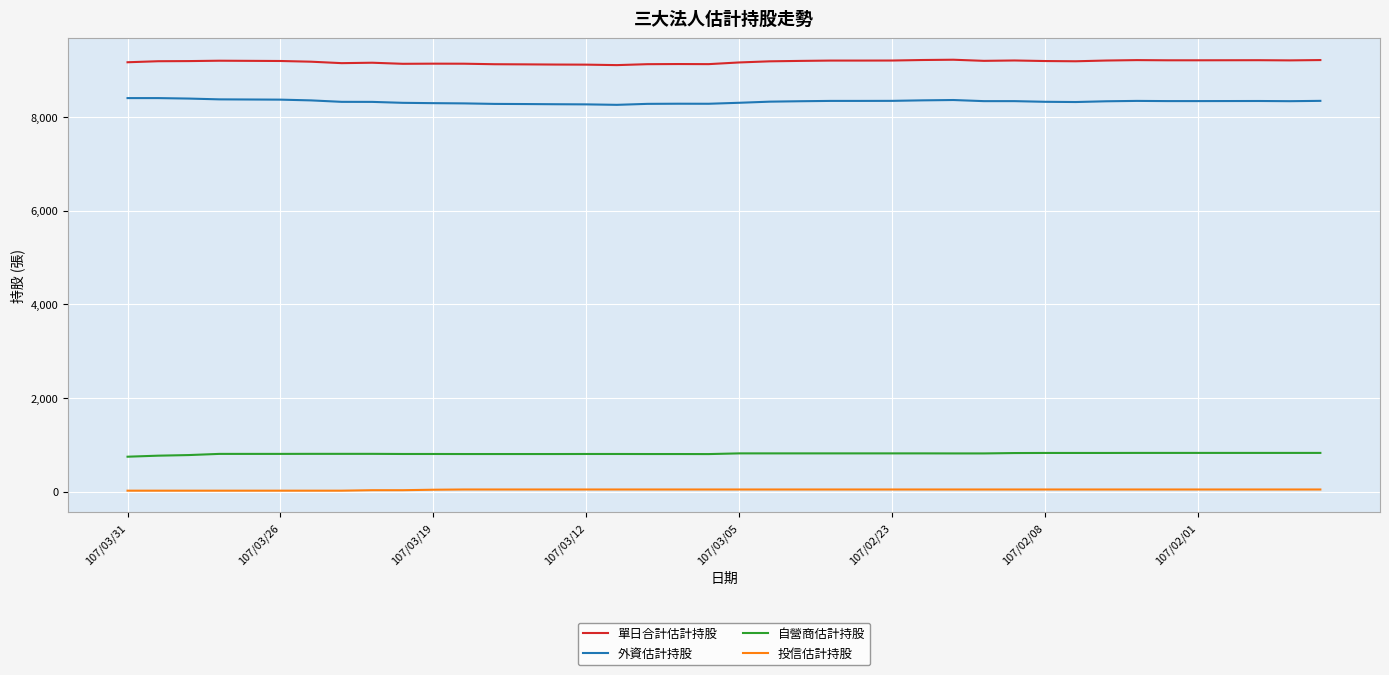

True or false: 單日合計估計持股 has more than 0 interior local peaks.

True